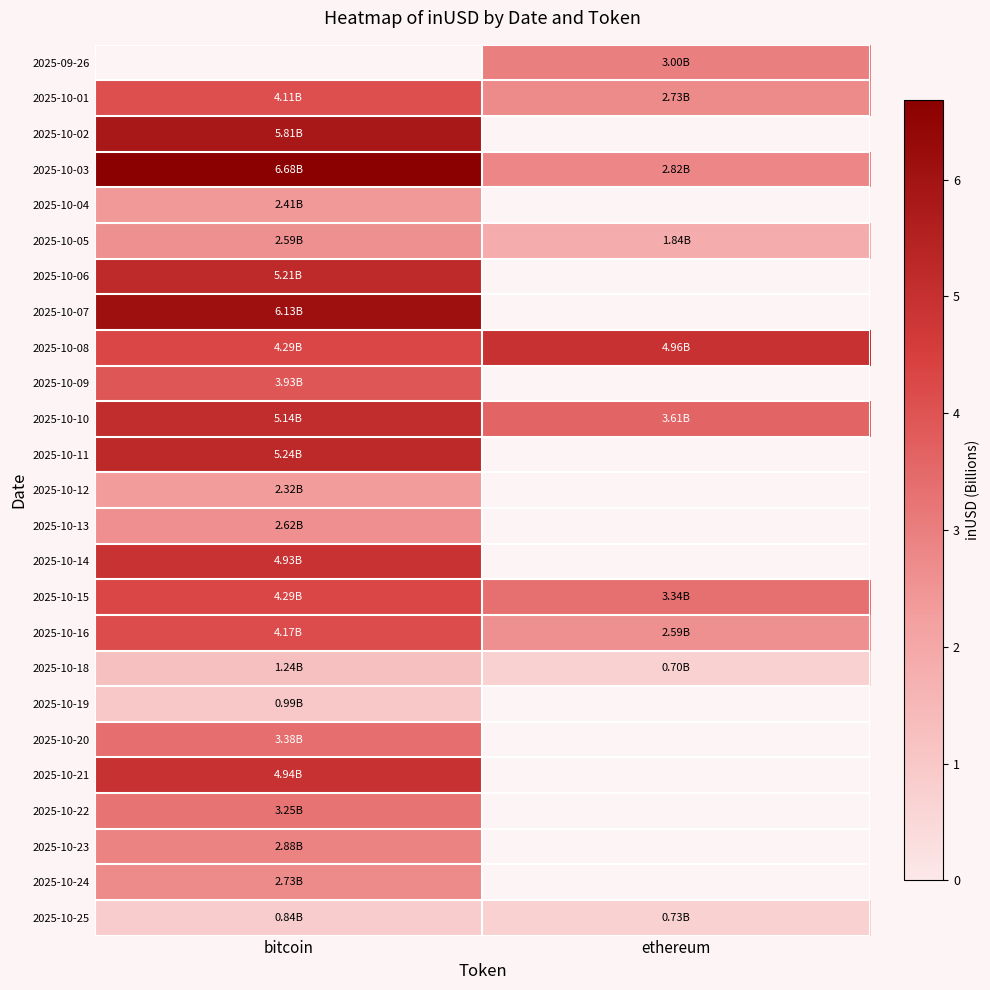

Count the 2025-10-05 values in the range 1 to 2.

1